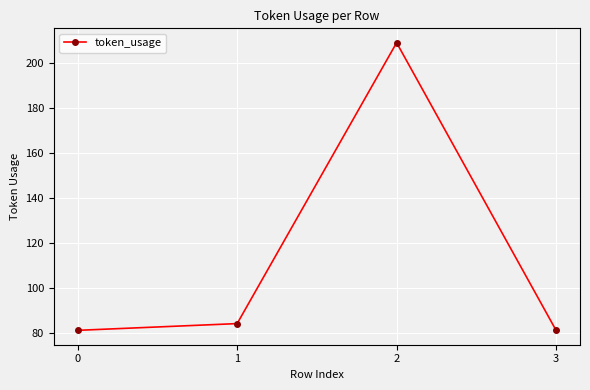

Reading right to left, what are all the values shown in this chart?

81	209	84	81